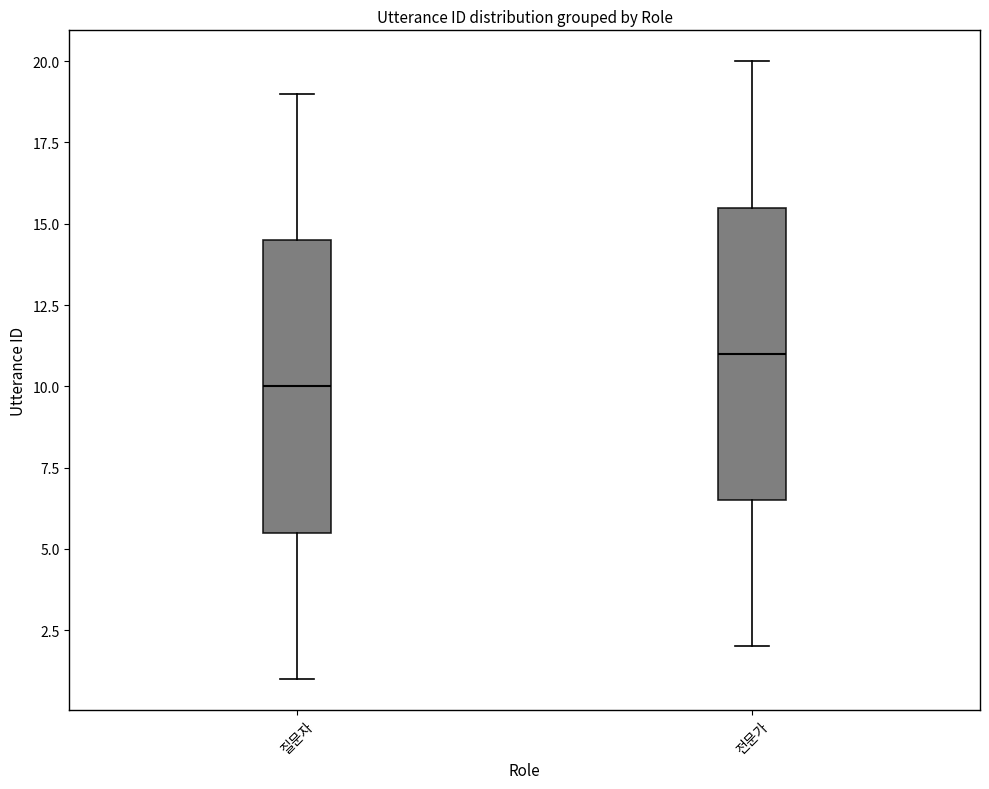

Where is the upper edge of the box for 전문가 on the y-axis? The values are not printed on the chart, so give them approximately, as read against the axis.

15.5